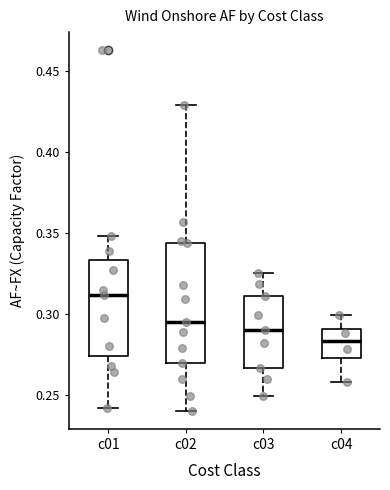

Where is the upper edge of the box for c02 on the y-axis? The values are not printed on the chart, so give them approximately, as read against the axis.

0.345